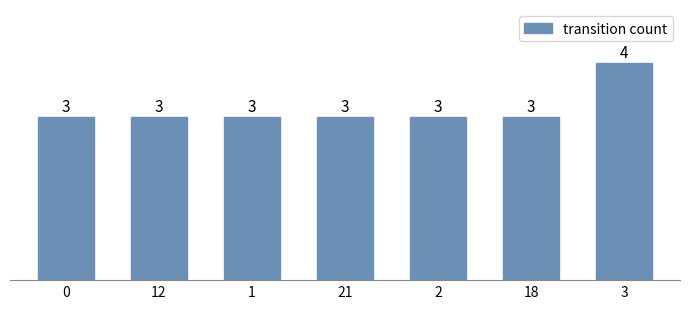

What is the average value?

3